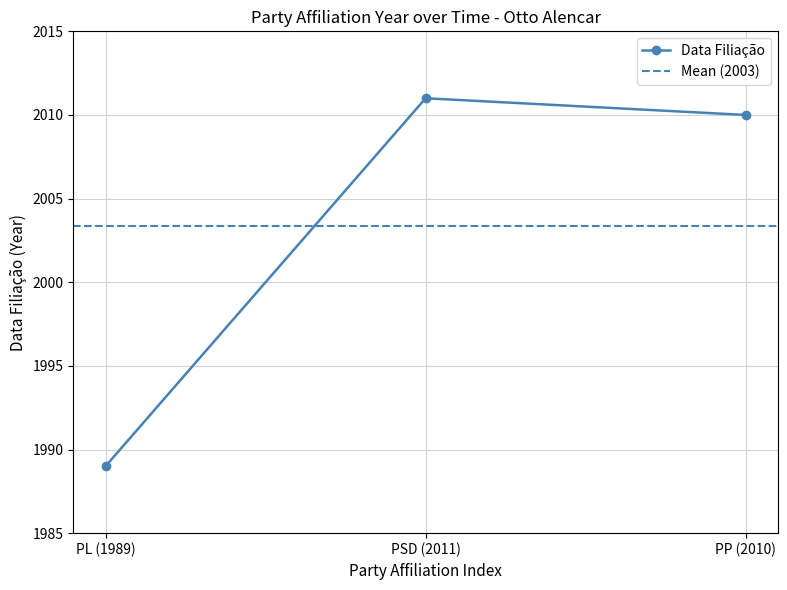

Reading right to left, transcribe all the data shown in this chart.

PP (2010)=2010	PSD (2011)=2011	PL (1989)=1989